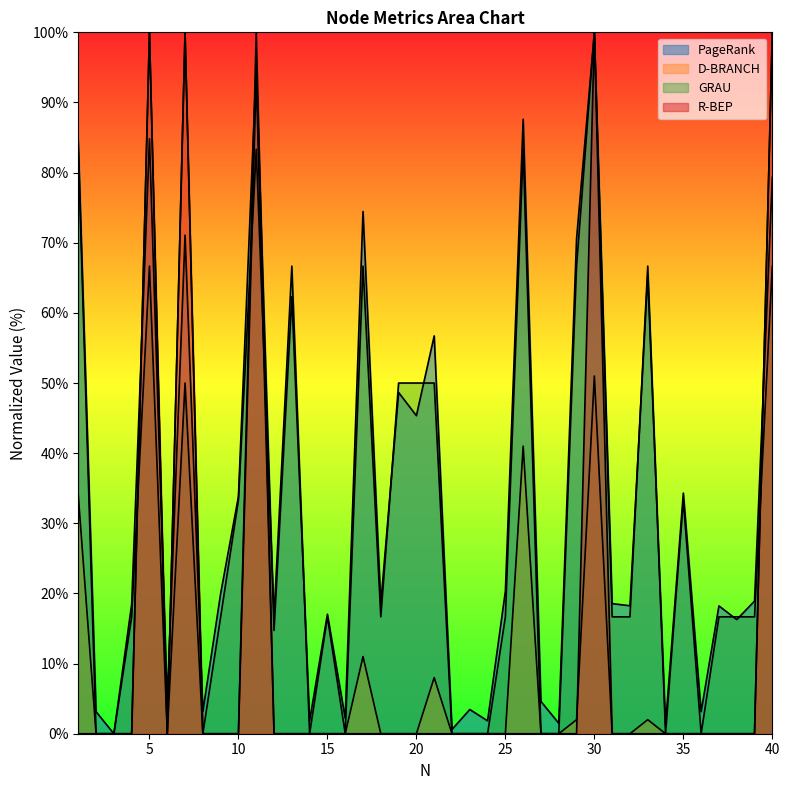

Between 38 and 16, which is larger?

38